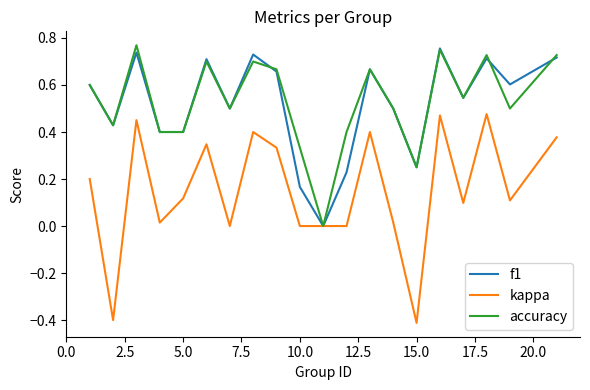

What is the smallest value displayed?

-0.4